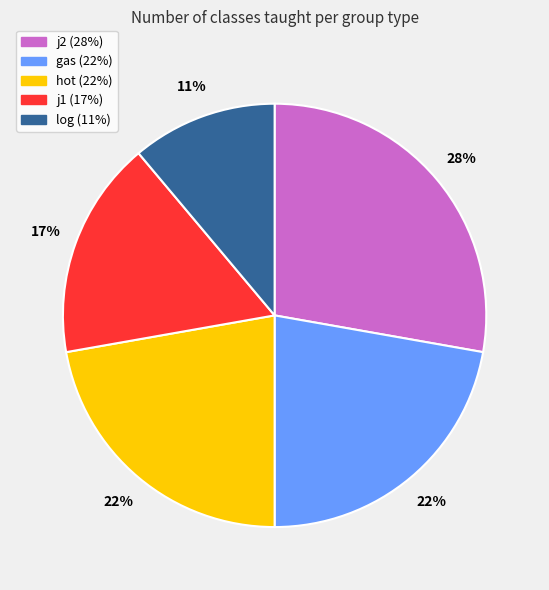

Is the sum of log and j1 greater than half?

No